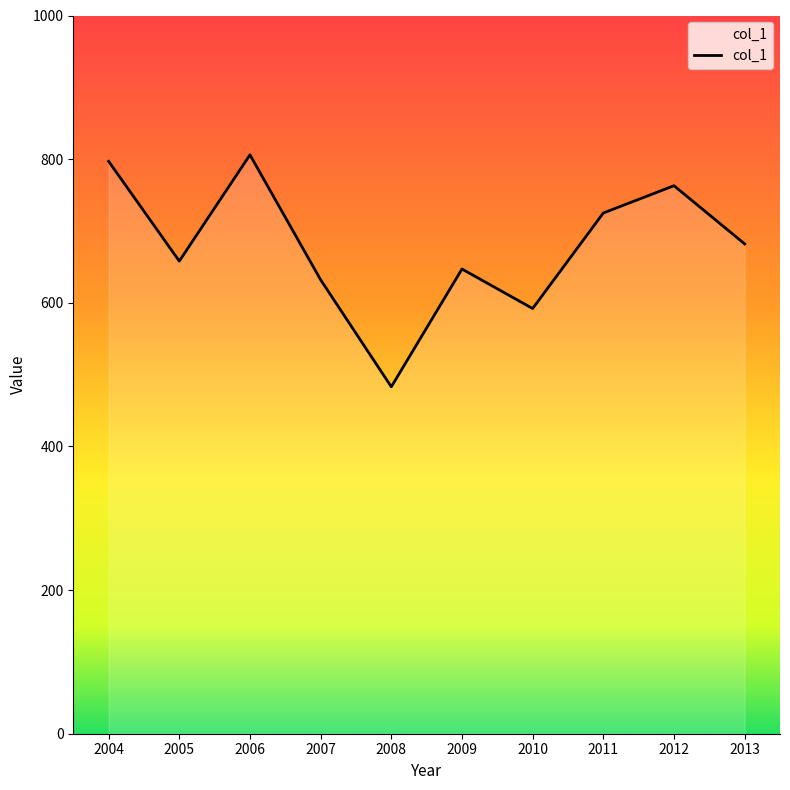

Reading left to right, list all the values displayed in this chart.

797	658	806	632	483	647	592	725	763	682